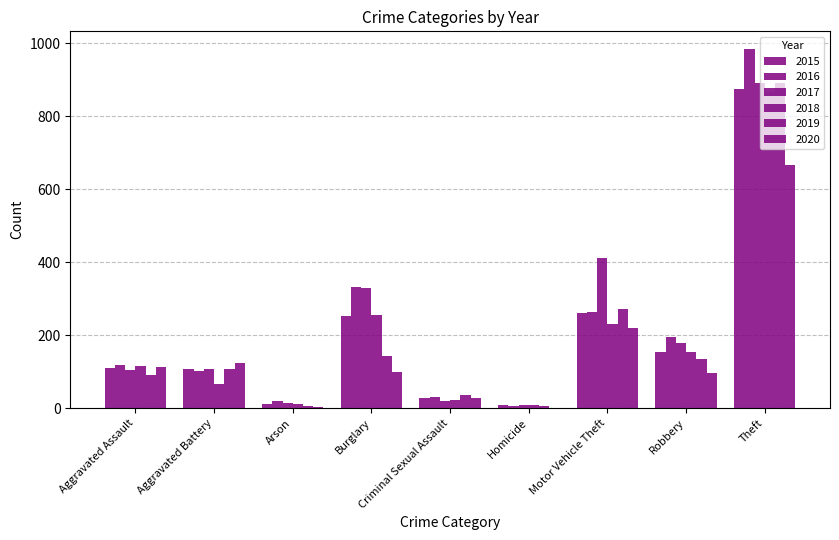

How many groups of bars are there?

9